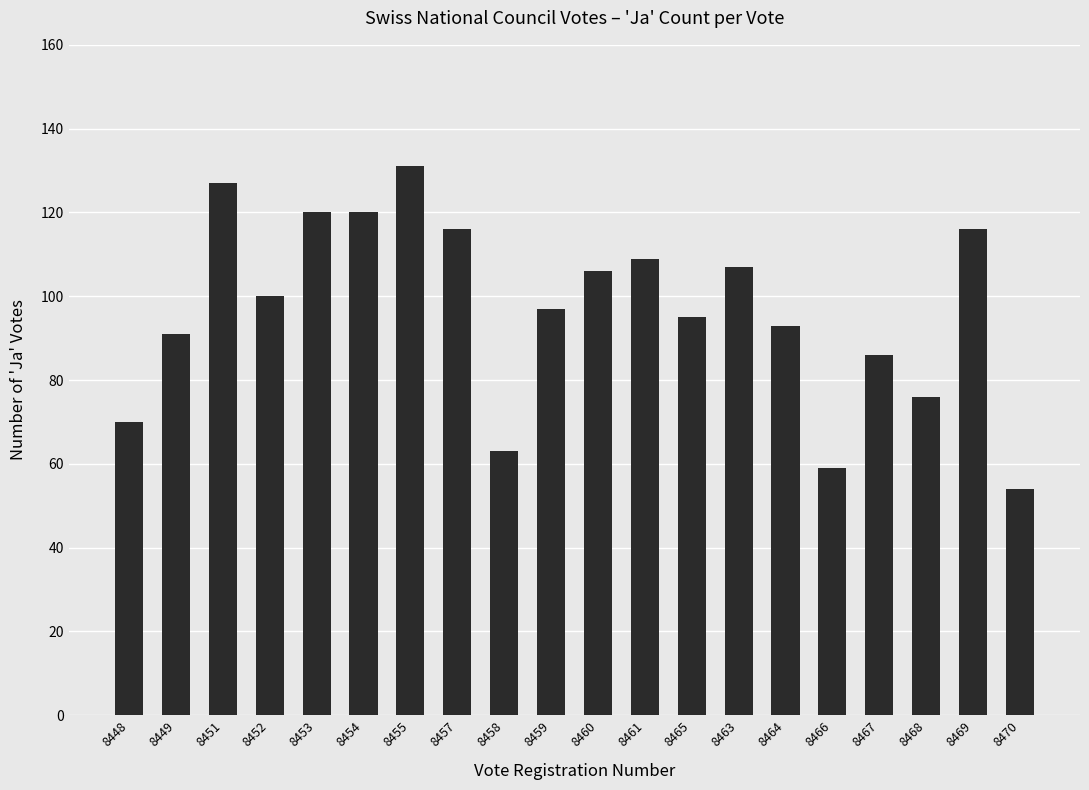

What is the greatest value displayed?

131